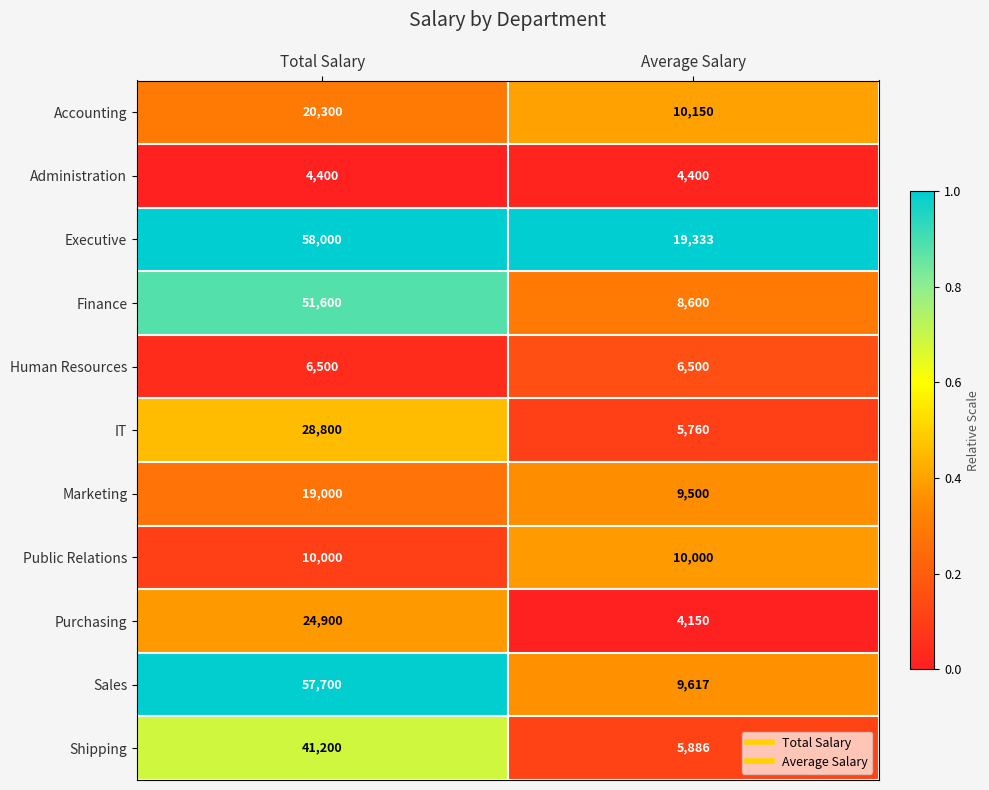

Reading right to left, what are all the values shown in this chart?

Accounting: Average Salary=10150	Total Salary=20300
Administration: Average Salary=4400	Total Salary=4400
Executive: Average Salary=19333	Total Salary=58000
Finance: Average Salary=8600	Total Salary=51600
Human Resources: Average Salary=6500	Total Salary=6500
IT: Average Salary=5760	Total Salary=28800
Marketing: Average Salary=9500	Total Salary=19000
Public Relations: Average Salary=10000	Total Salary=10000
Purchasing: Average Salary=4150	Total Salary=24900
Sales: Average Salary=9617	Total Salary=57700
Shipping: Average Salary=5886	Total Salary=41200